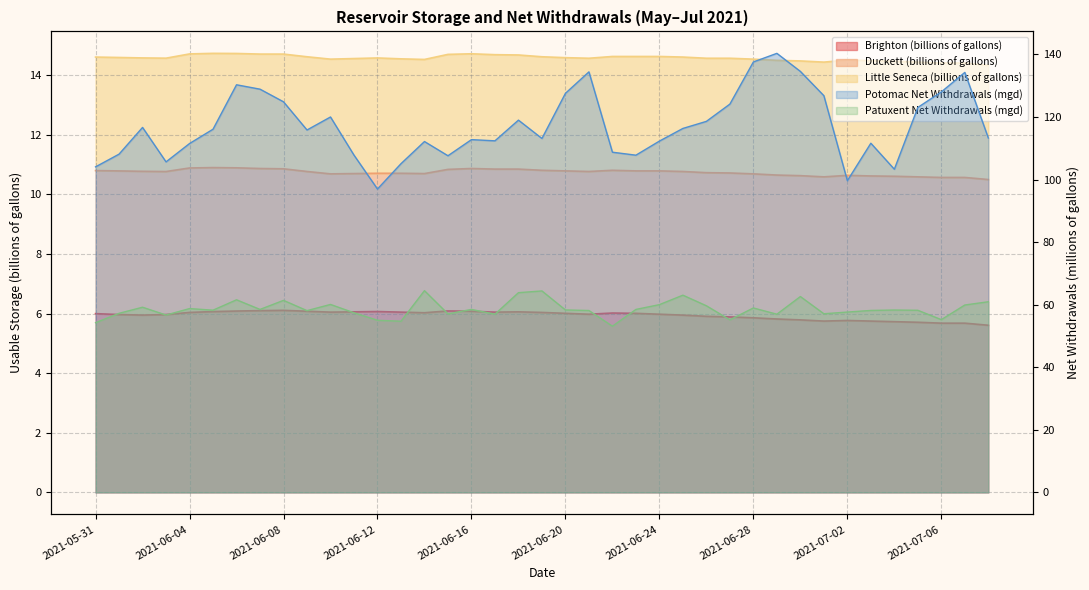

The value of Patuxent Net Withdrawals (mgd) at 2021-07-01 is 21.5. True or false?

False